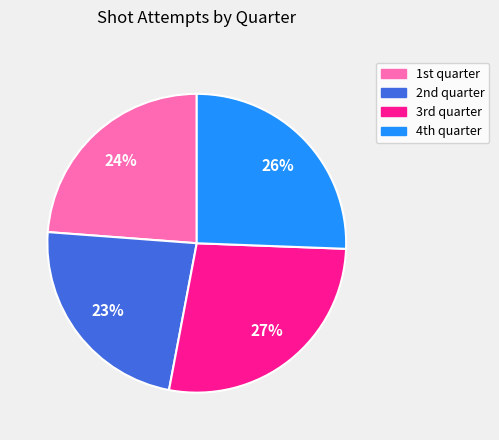

How many slices are in this pie chart?

4